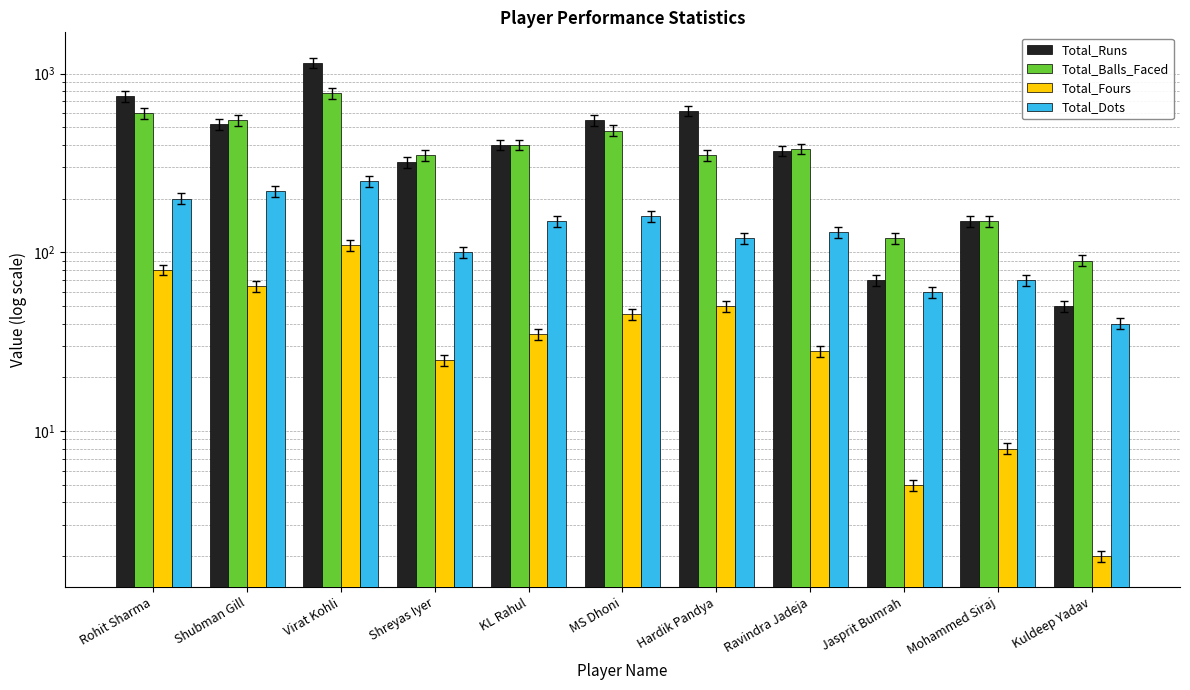

Reading left to right, extract all data points from this chart.

Total_Runs: 750	520	1150	320	400	550	620	370	70	150	50
Total_Balls_Faced: 600	550	780	350	400	480	350	380	120	150	90
Total_Fours: 80	65	110	25	35	45	50	28	5	8	2
Total_Dots: 200	220	250	100	150	160	120	130	60	70	40